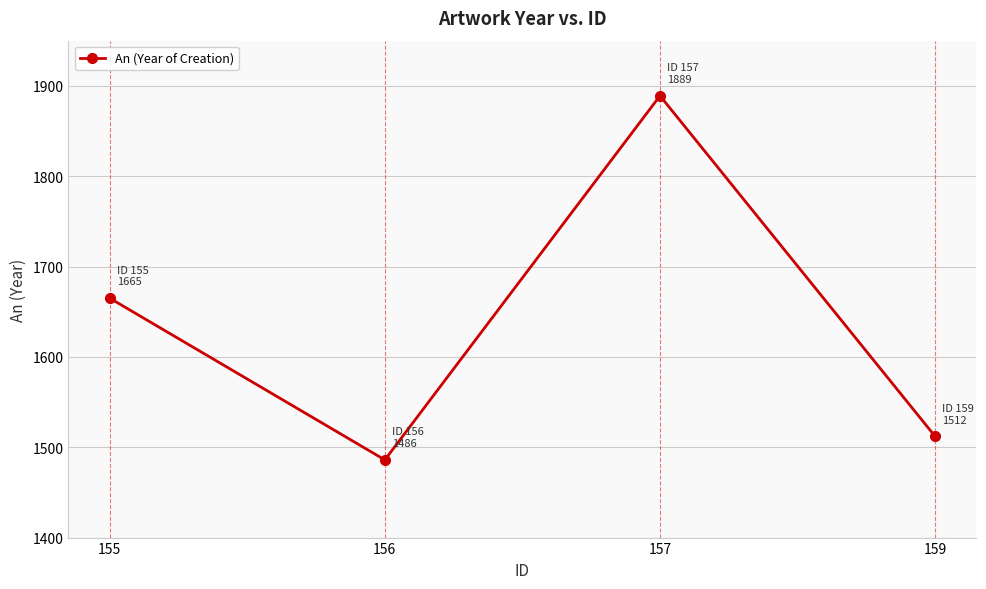

How many data points does each series have?

4